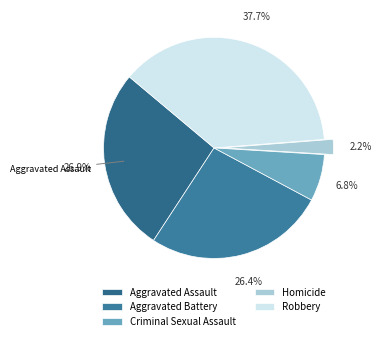

Does any single category account for the majority?

No